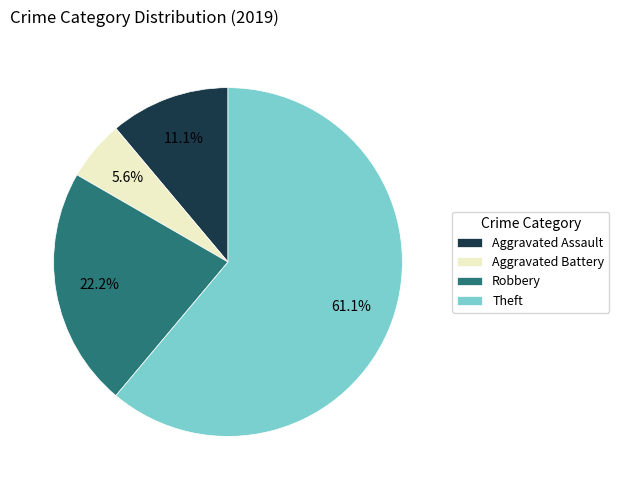

Is Theft the majority of the pie?

Yes